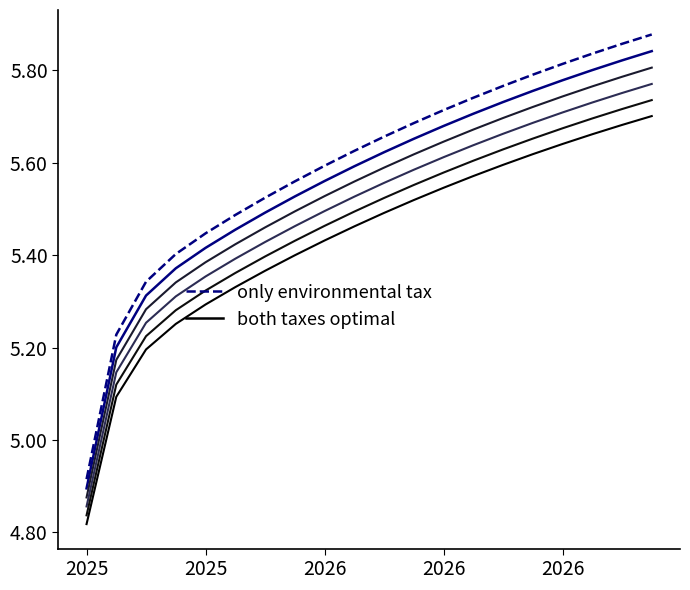

Does the chart have visible grid lines?

No